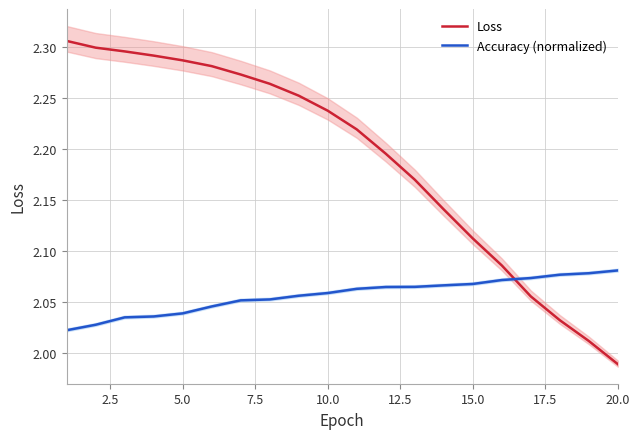

At how many categories does at least one series exceed 2?

20